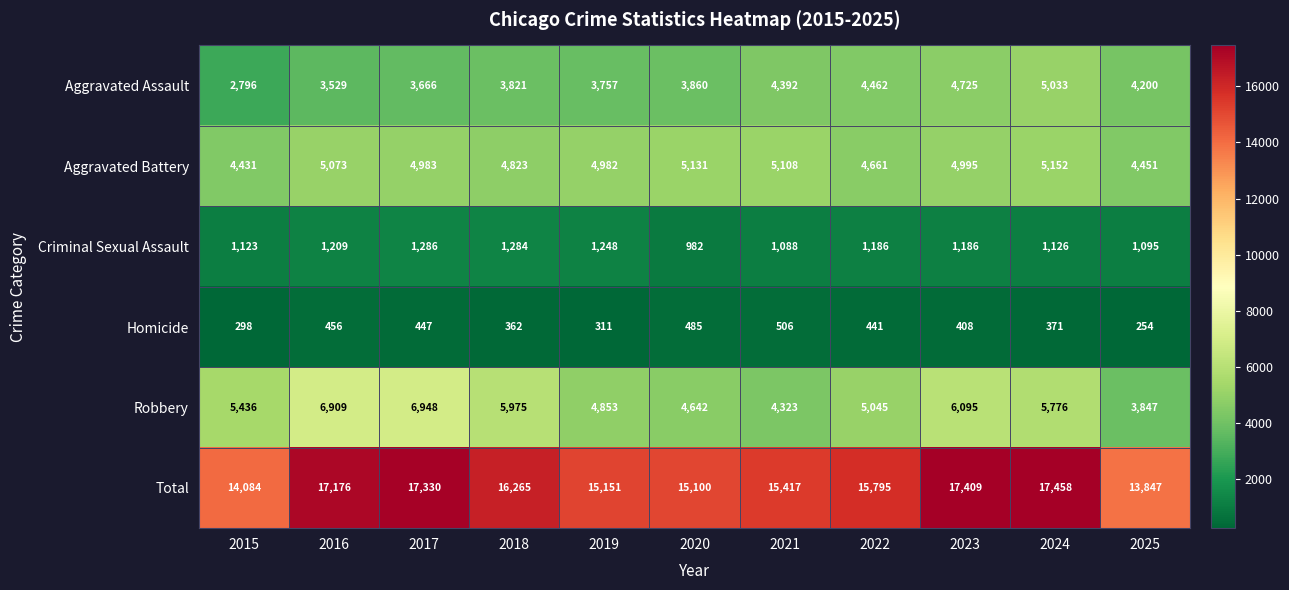

What is the maximum value for Aggravated Assault?

5033